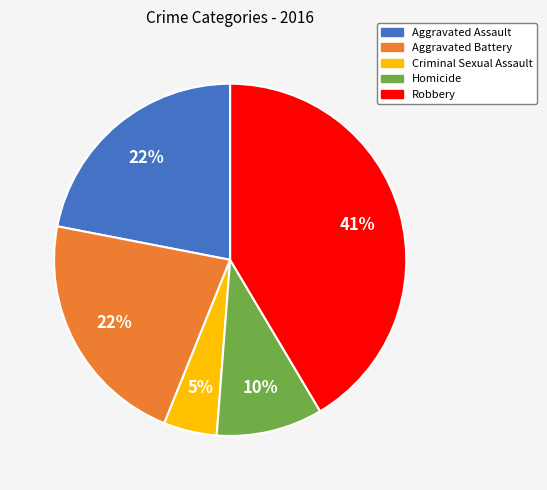

True or false: Robbery accounts for 41% of the total.

True